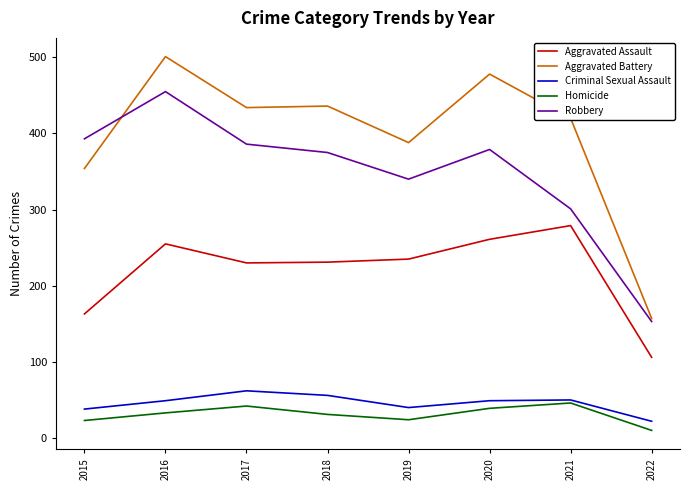

What is the total value across all series at 2016?

1293